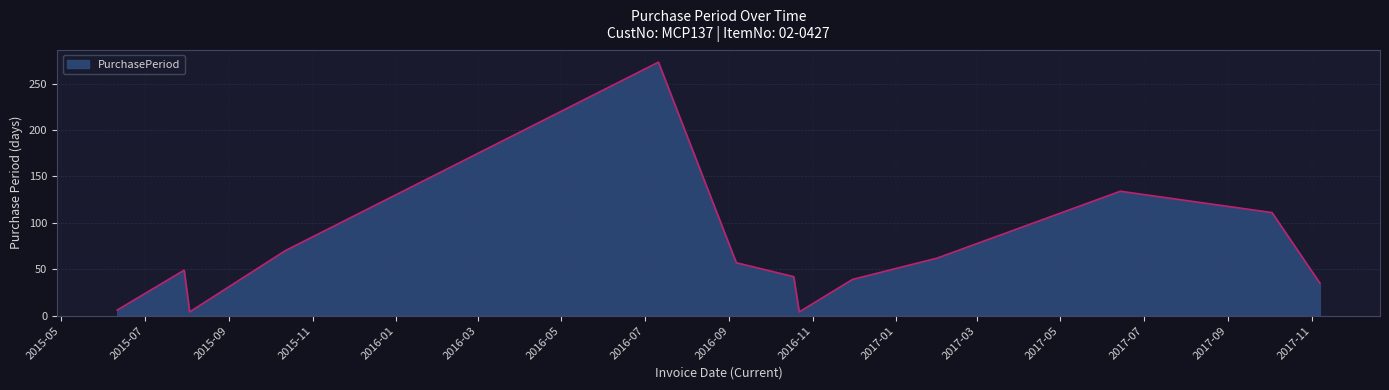

What is the difference between the maximum and minimum values?

269